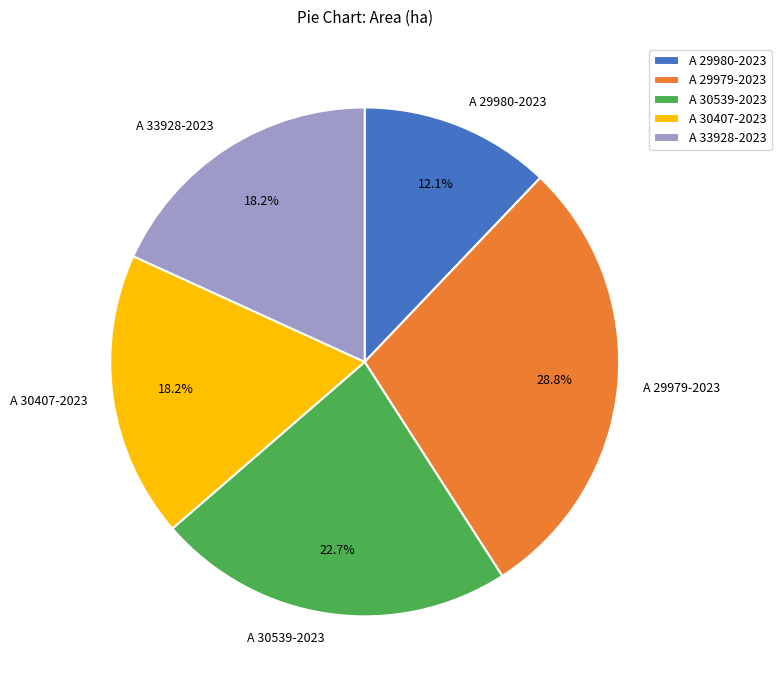

Count the number of slices in the pie.

5